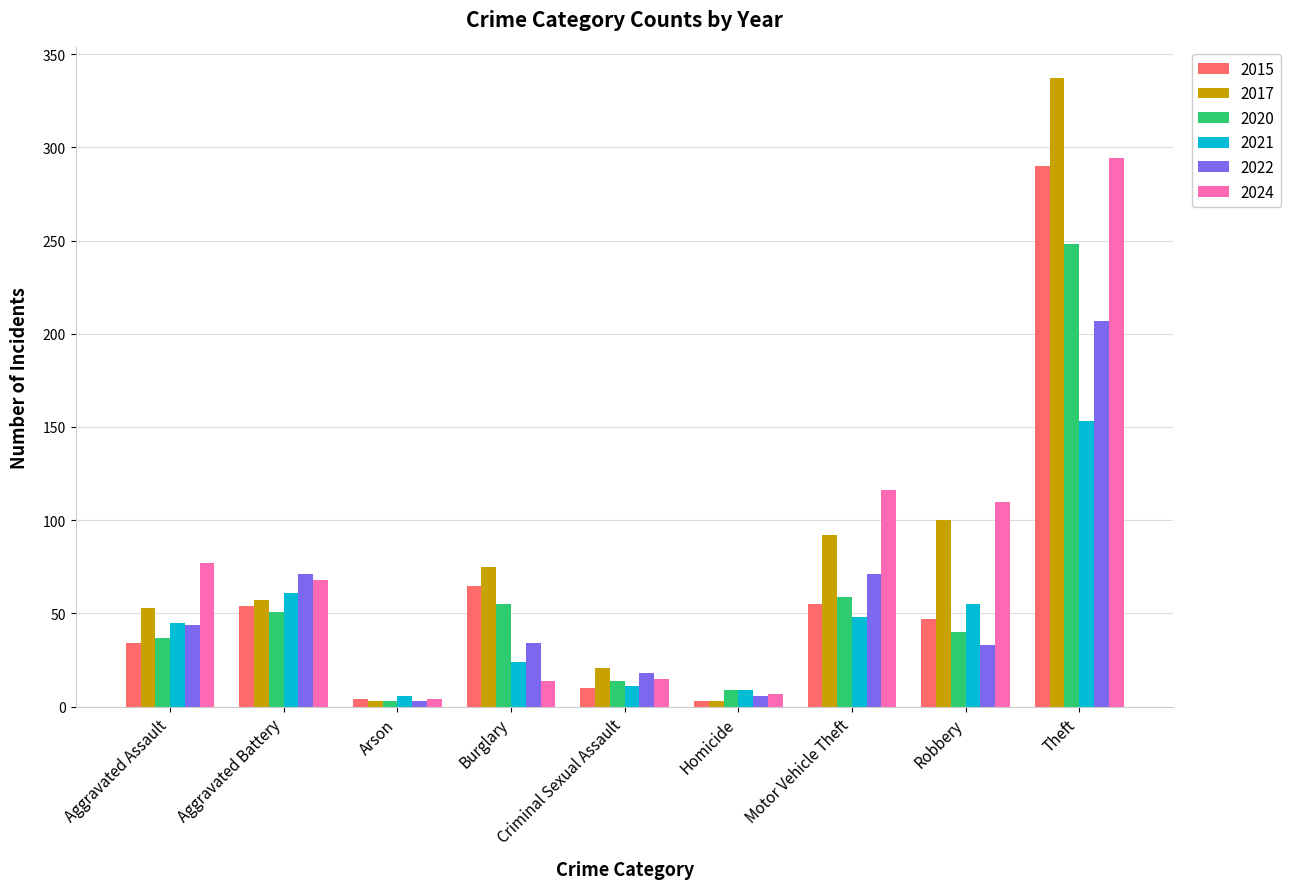

What position from the right is Arson?

7